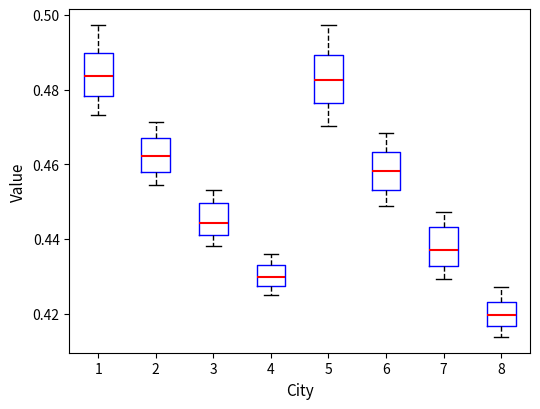

Reading left to right, transcribe this box plot: for each box, give where its median line is, the range the box spans, and where its two whiskers end, as read against the y-axis. The values are not printed on the chart, so give them approximately, as read against the axis.

1: median 0.484, box 0.478 to 0.490, whiskers 0.474 to 0.498
2: median 0.462, box 0.458 to 0.466, whiskers 0.454 to 0.472
3: median 0.444, box 0.442 to 0.450, whiskers 0.438 to 0.454
4: median 0.430, box 0.428 to 0.432, whiskers 0.426 to 0.436
5: median 0.482, box 0.476 to 0.490, whiskers 0.470 to 0.498
6: median 0.458, box 0.454 to 0.464, whiskers 0.448 to 0.468
7: median 0.438, box 0.432 to 0.444, whiskers 0.430 to 0.448
8: median 0.420, box 0.416 to 0.424, whiskers 0.414 to 0.428